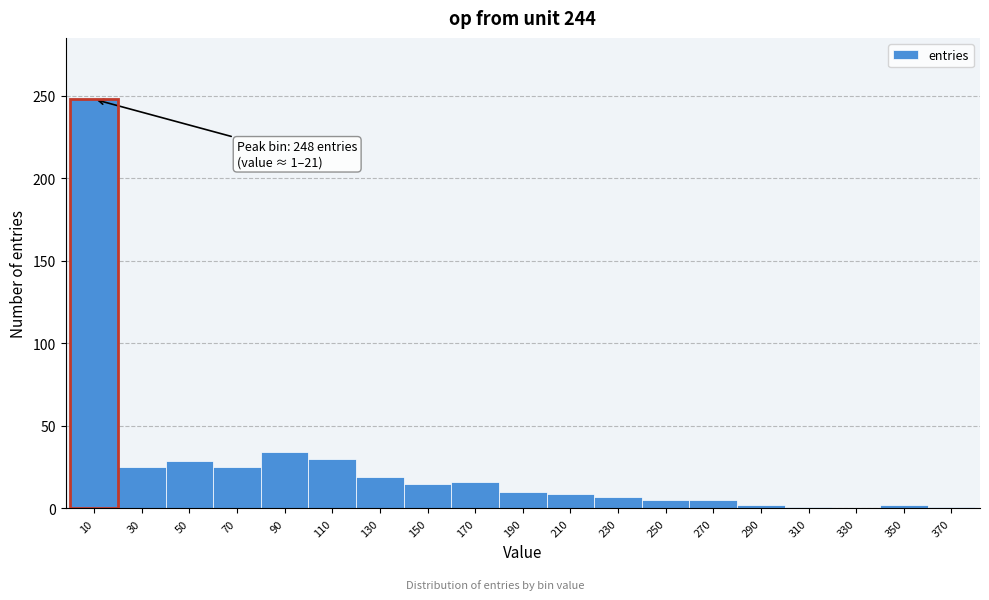

Over which range of the x-axis is the bar tallest?

0 to 20